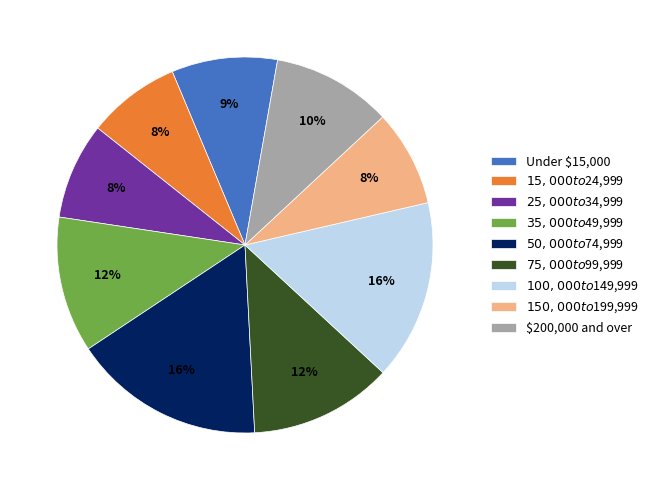

Between $50,000 to $74,999 and $15,000 to $24,999, which is larger?

$50,000 to $74,999